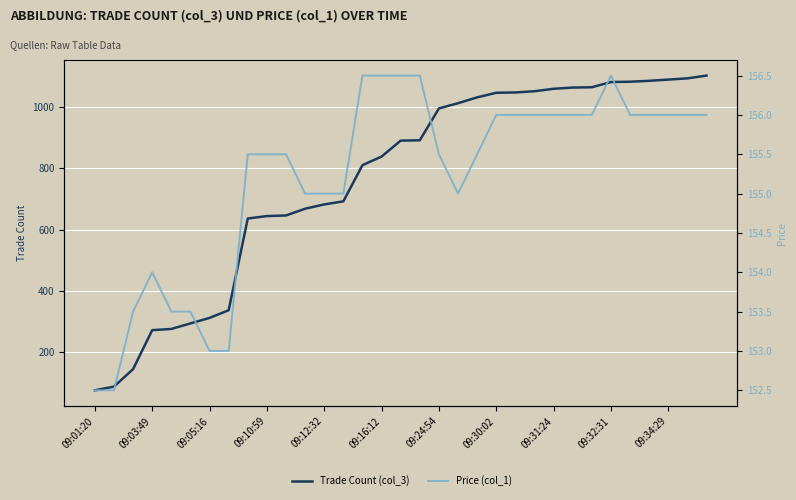

What is the maximum value for Price (col_1)?

156.5